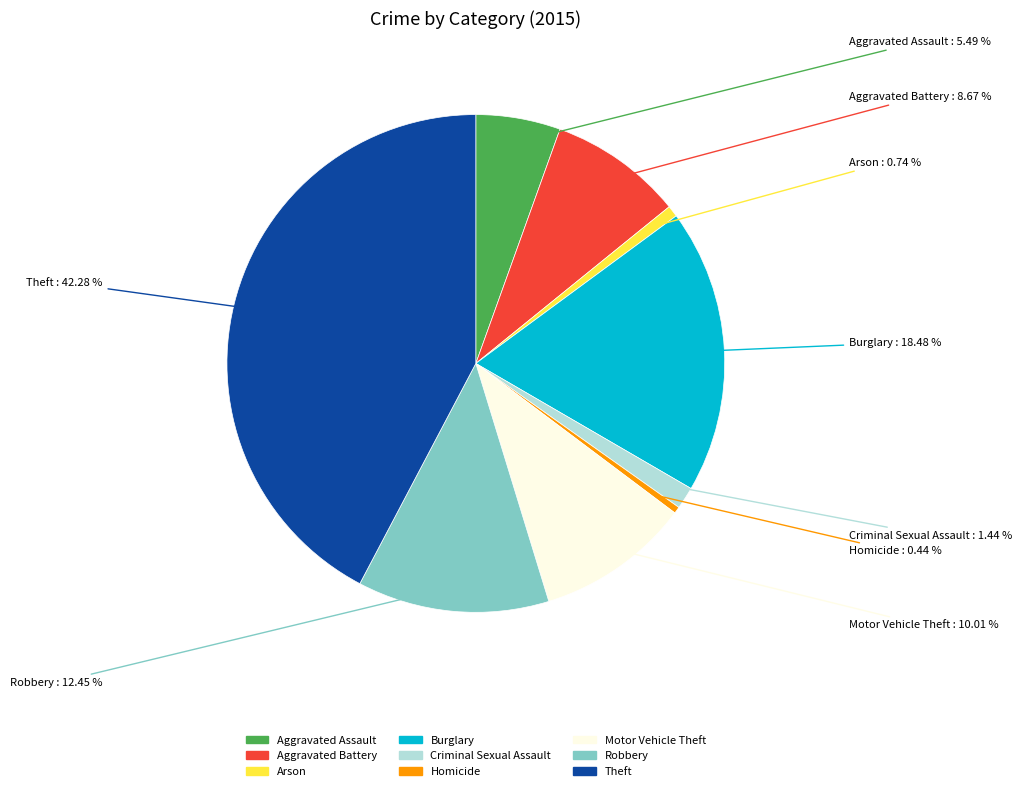

What portion of the pie excludes Arson?

99.3%